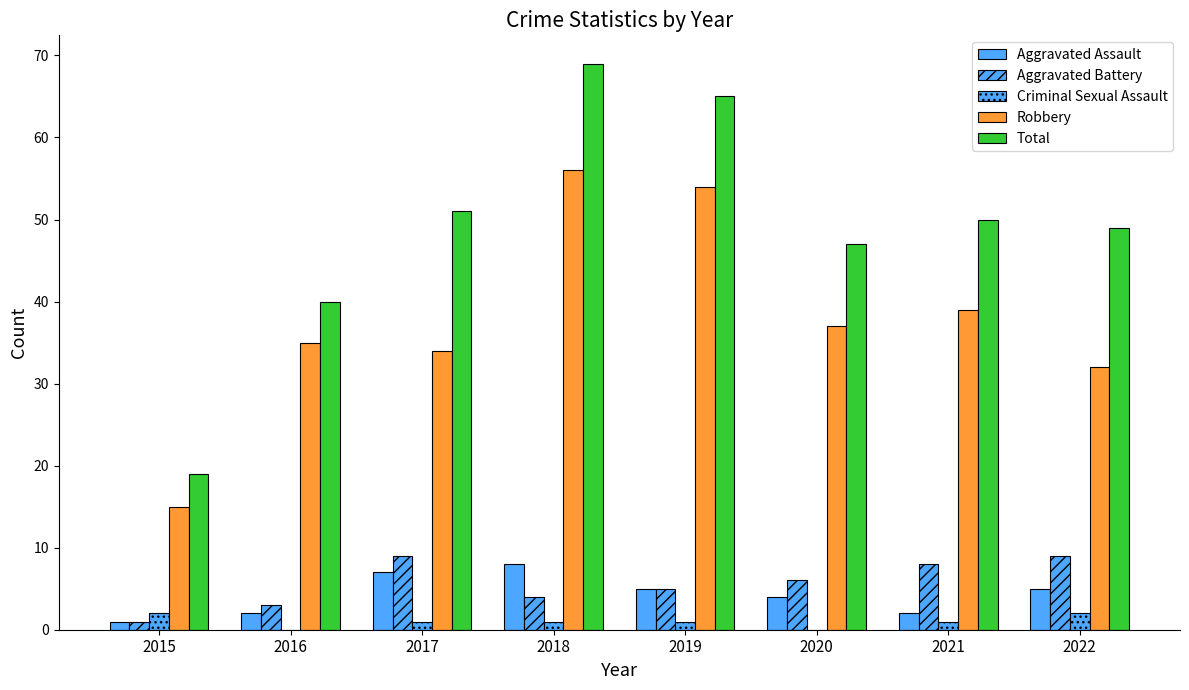

Count the Aggravated Assault values in the range 2 to 7.

6